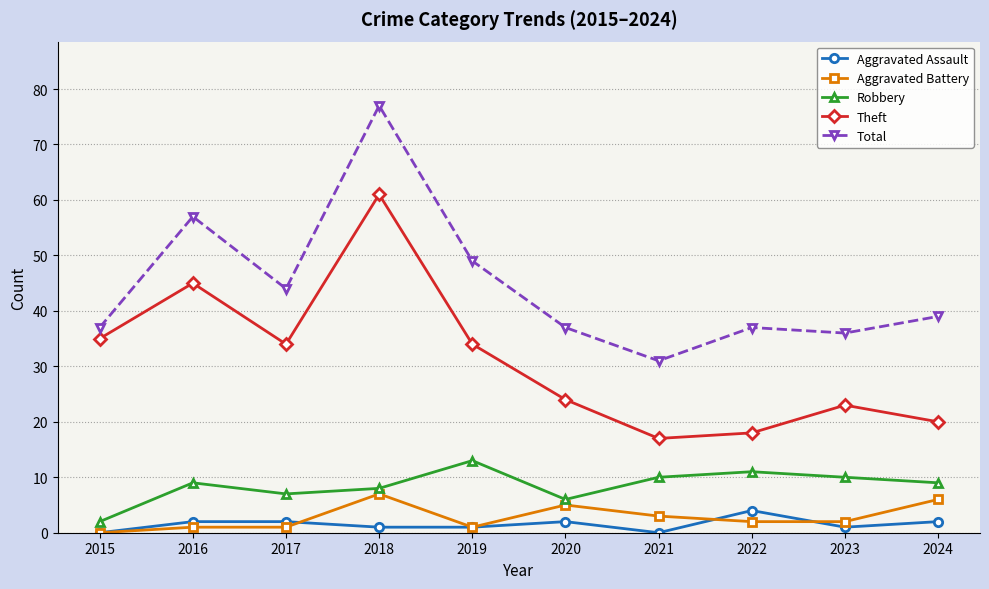

At which label is Robbery closest to 7?

2017